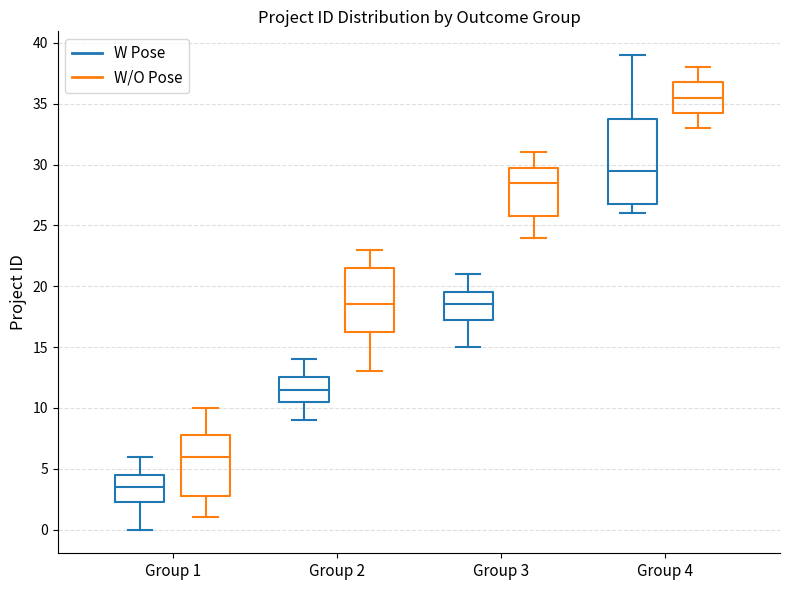

Comparing the boxes themselves (not the whiskers), which one is the tallest?

Group 4 (W Pose)